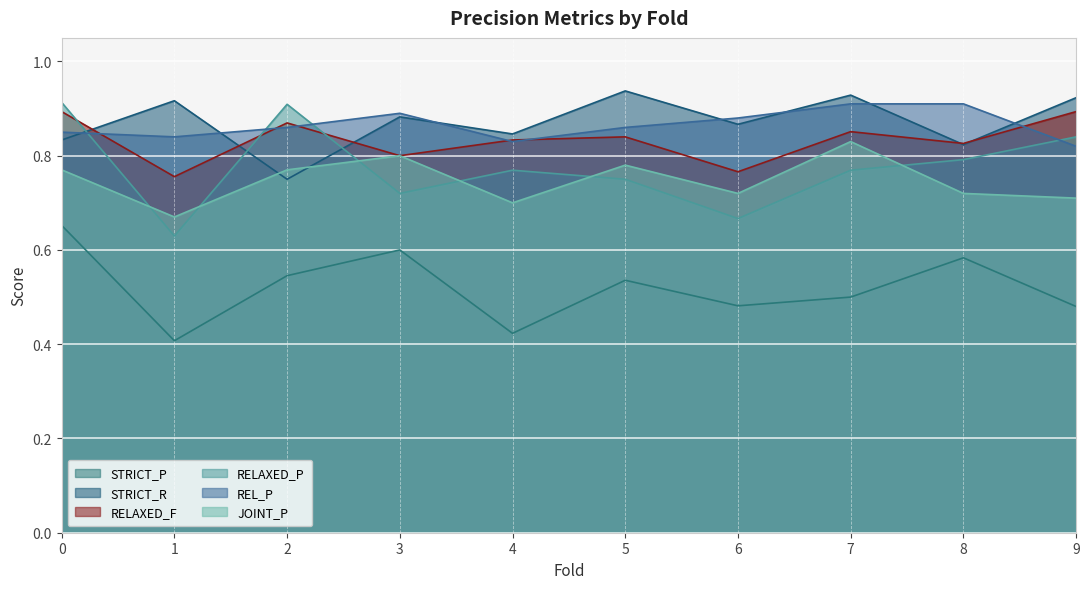

How many series are shown in this chart?

6